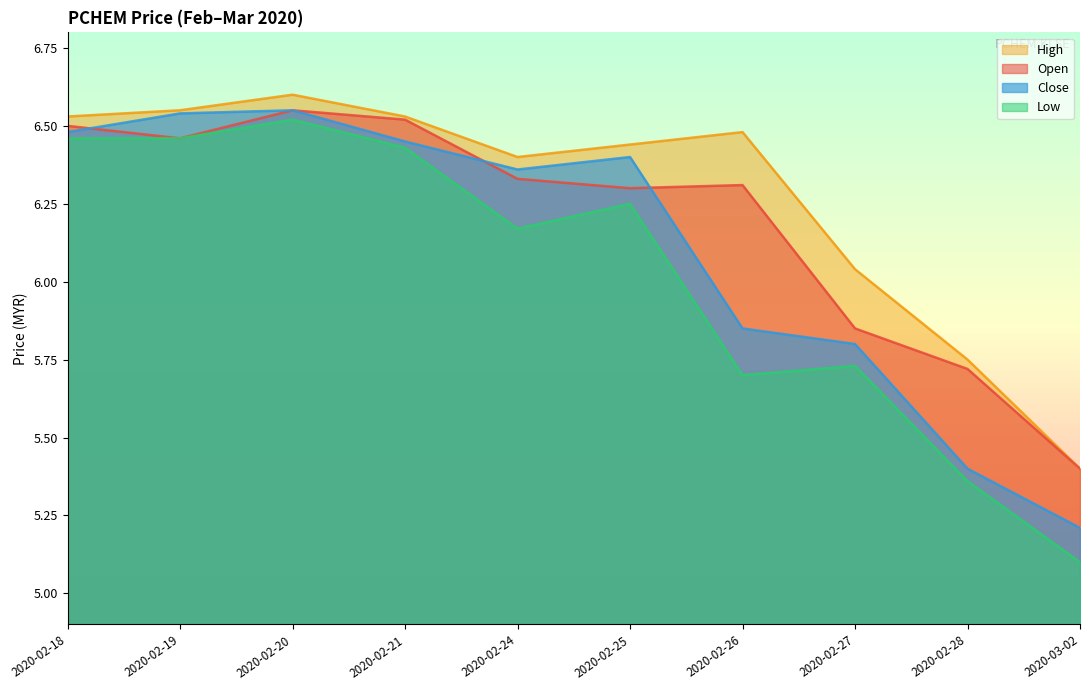

True or false: low and close intersect in this chart.

False